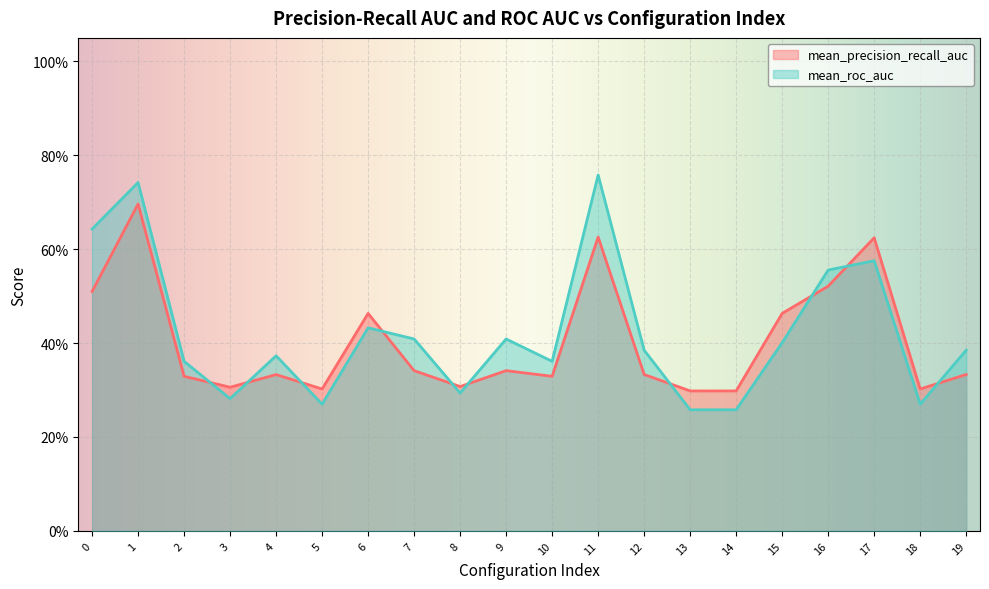

What is the difference between the maximum and second lowest values in the mean_roc_auc series?

0.5